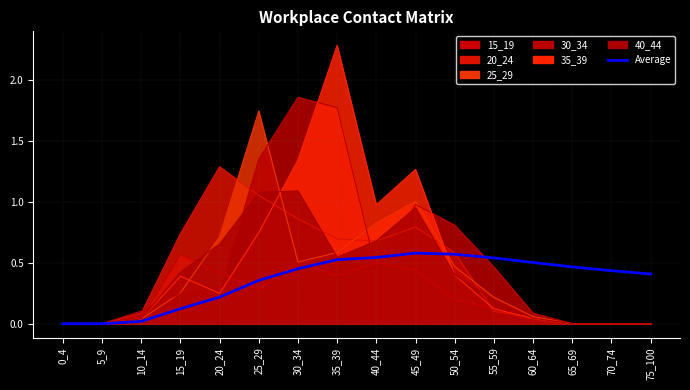

Rank the categories by value from lowest to highest.

0_4, 5_9, 10_14, 15_19, 20_24, 25_29, 75_100, 70_74, 30_34, 65_69, 60_64, 35_39, 55_59, 40_44, 50_54, 45_49